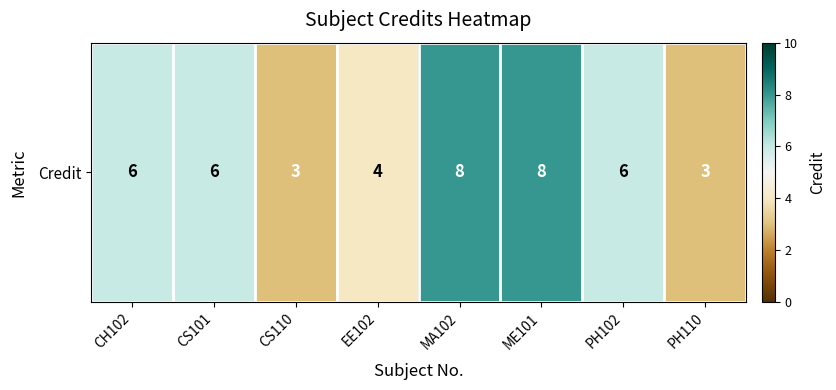

What is the maximum value shown in the chart?

8